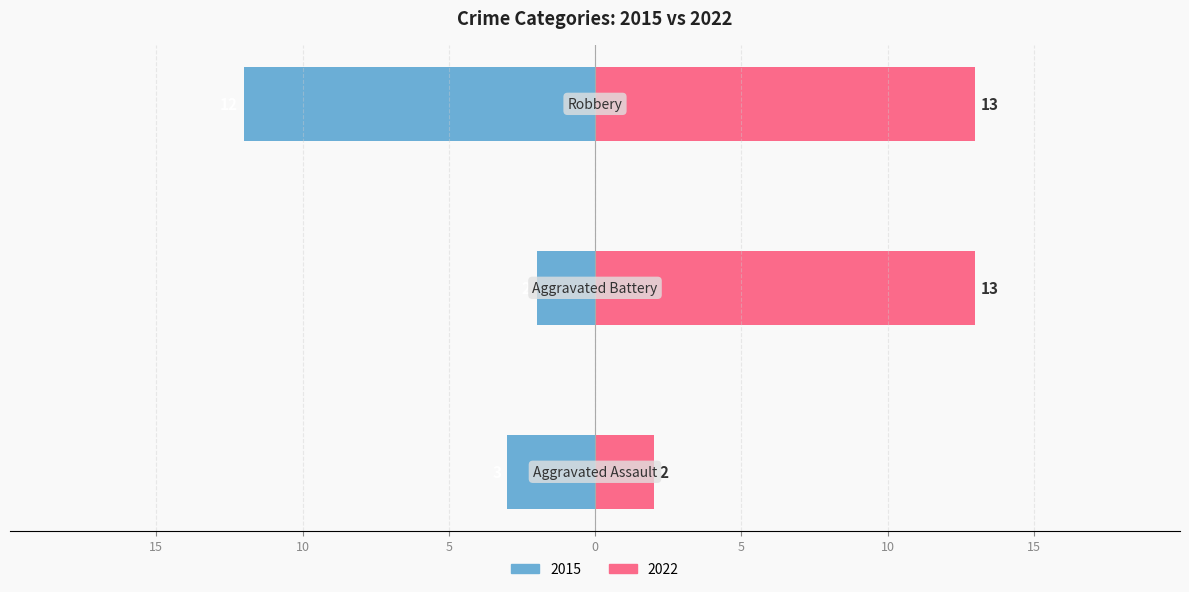

Reading left to right, transcribe all the data shown in this chart.

2015: Aggravated Assault=-3	Aggravated Battery=-2	Robbery=-12
2022: Aggravated Assault=2	Aggravated Battery=13	Robbery=13